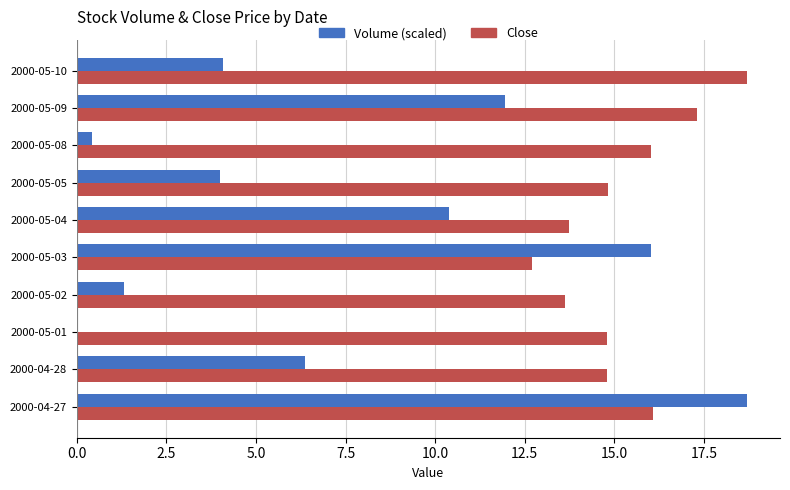

What is the maximum value for Volume (scaled)?

18.7